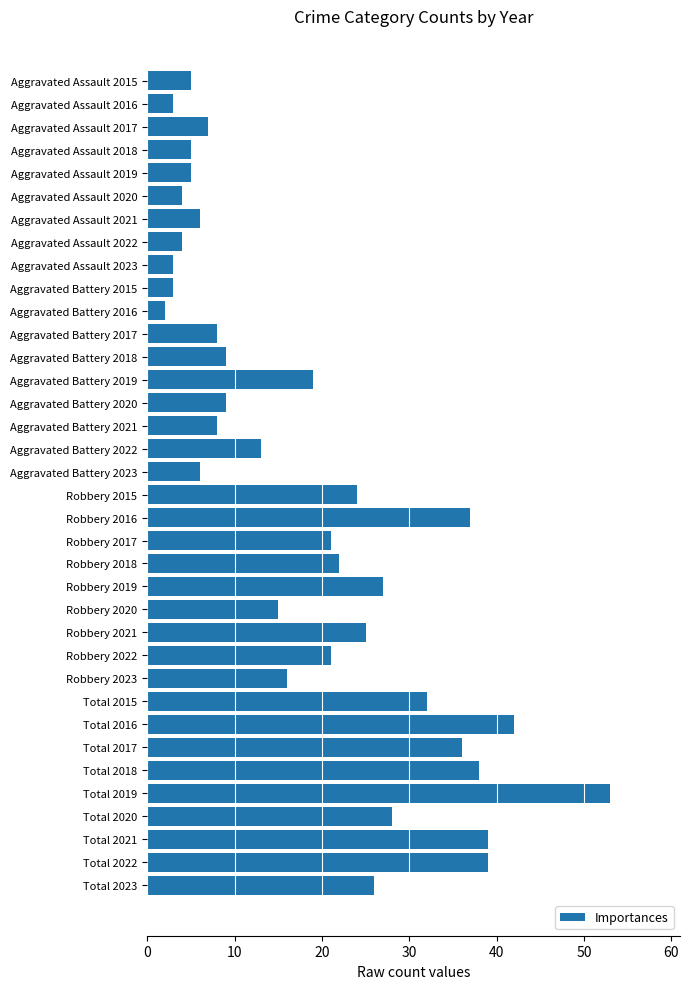

The chart shows a value of 7 at Aggravated Assault 2017. True or false?

True